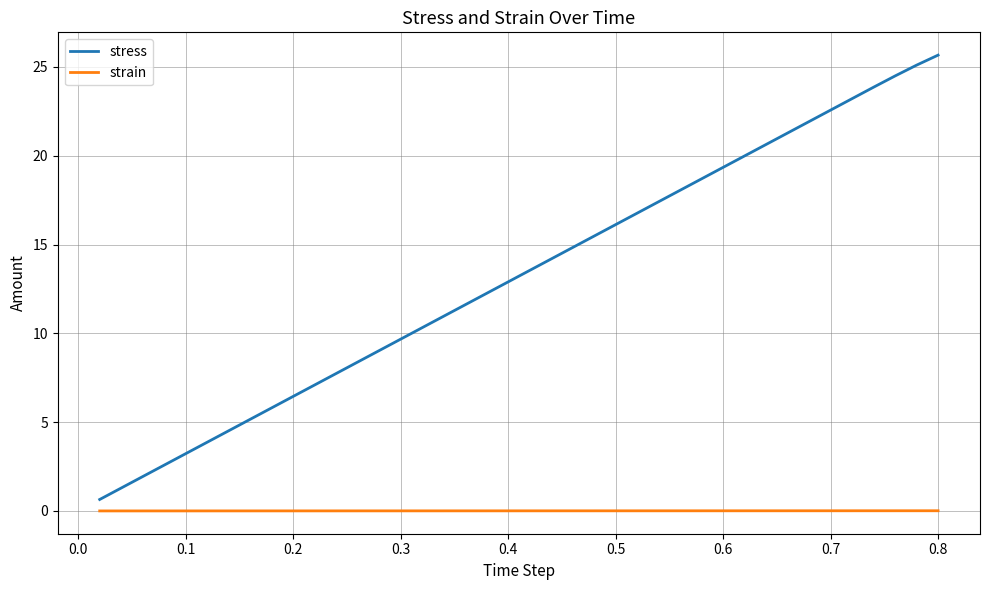

Which series has the largest total across all categories?

stress